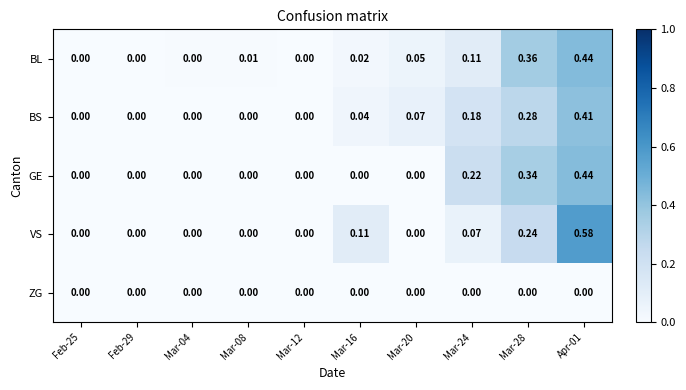

Which series has the largest range (max minus min)?

VS